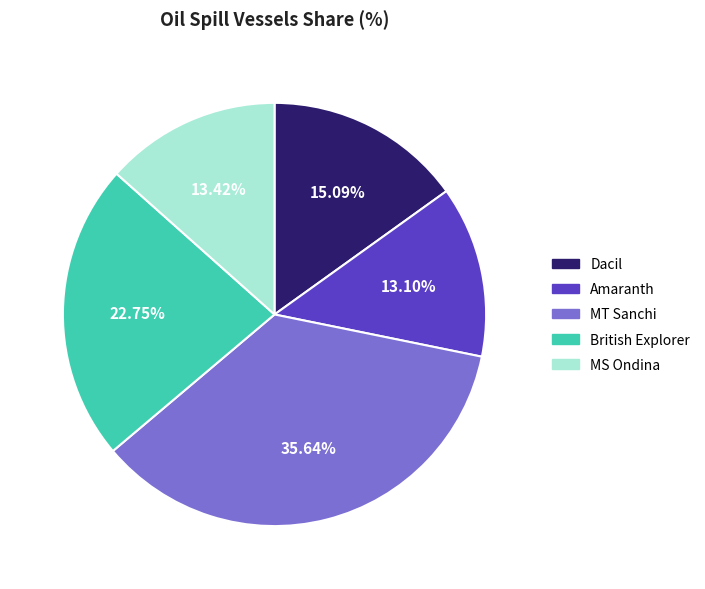

Combined, what portion of the pie is British Explorer and MS Ondina?

36.2%